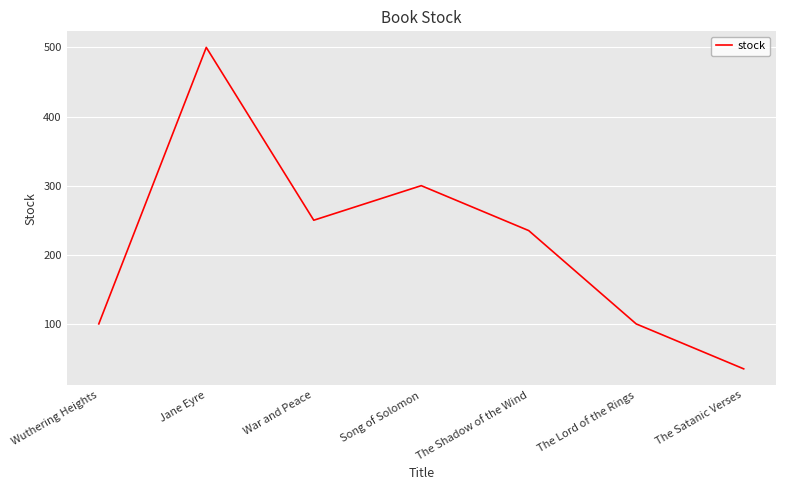

What is the sum of all values?

1520